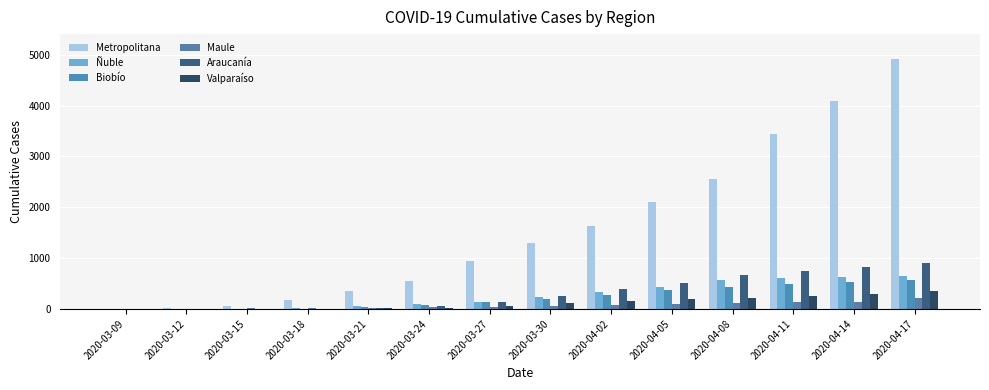

What value does the Biobío series have at 2020-03-09?

1